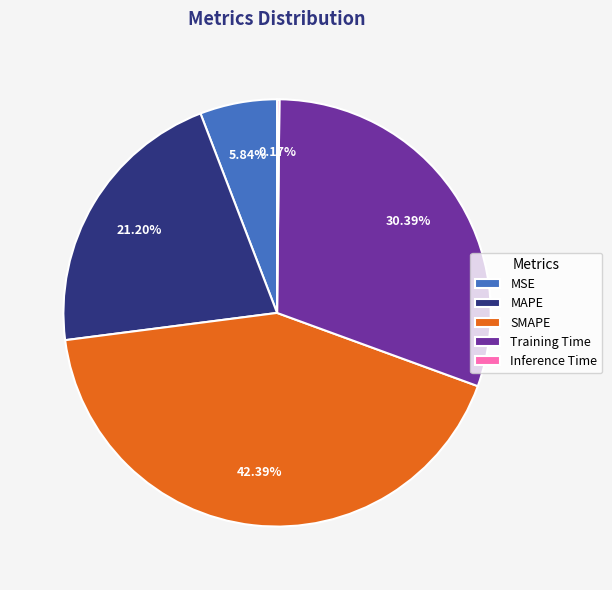

Do Training Time and MAPE together represent more than half of the pie?

Yes